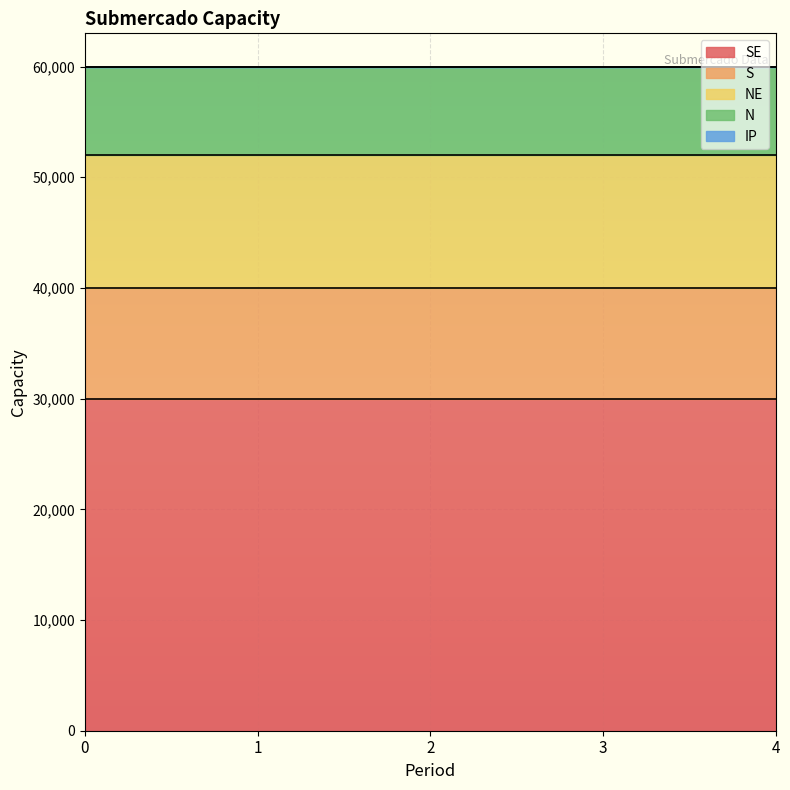

At 2, list the series in order from smallest to largest.

IP, N, S, NE, SE